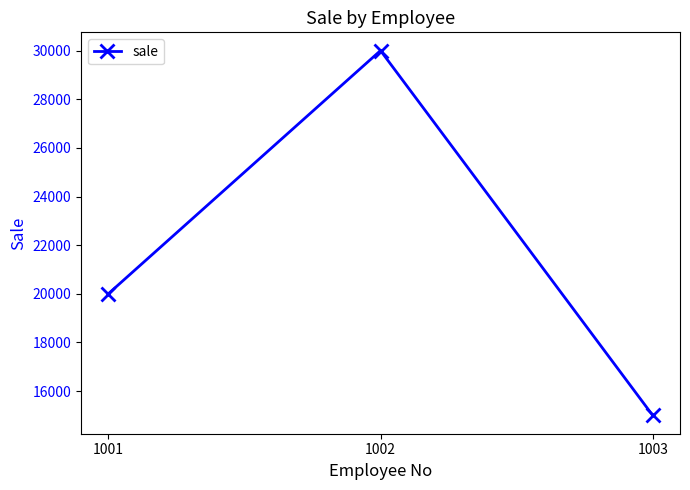

What is the smallest value displayed?

15000